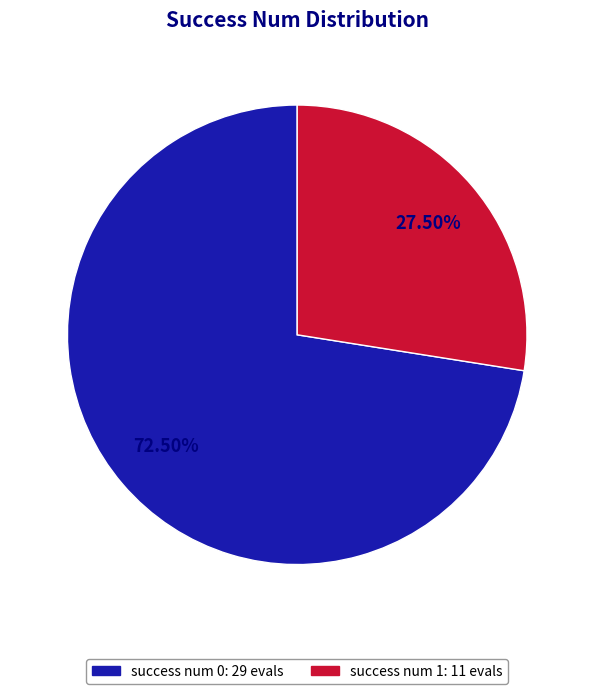

Which slice is the largest?

success num 0: 29 evals